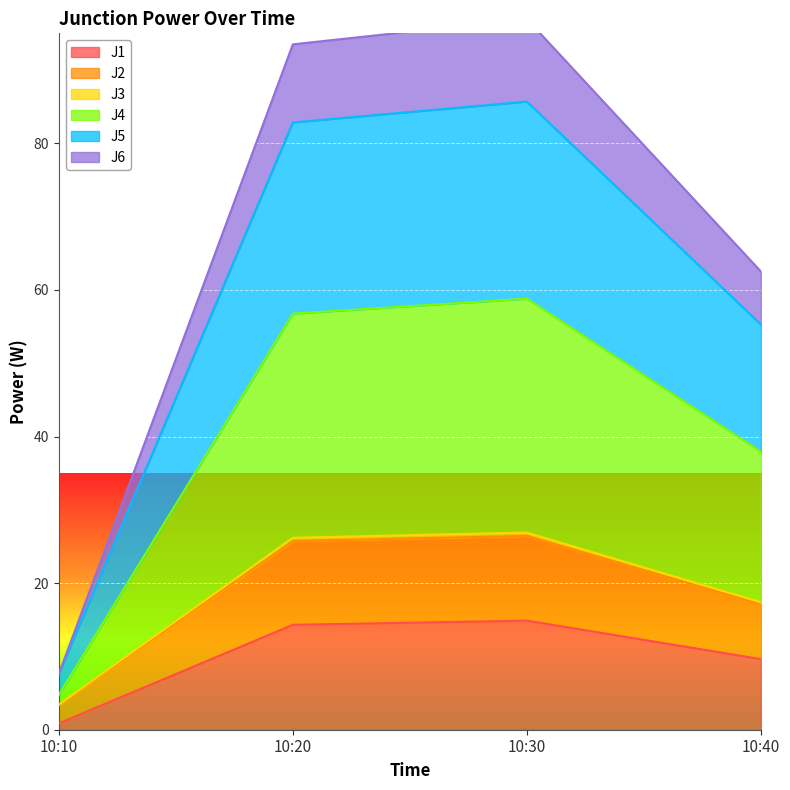

The J1 series shows 23.8 at 10:30. True or false?

False